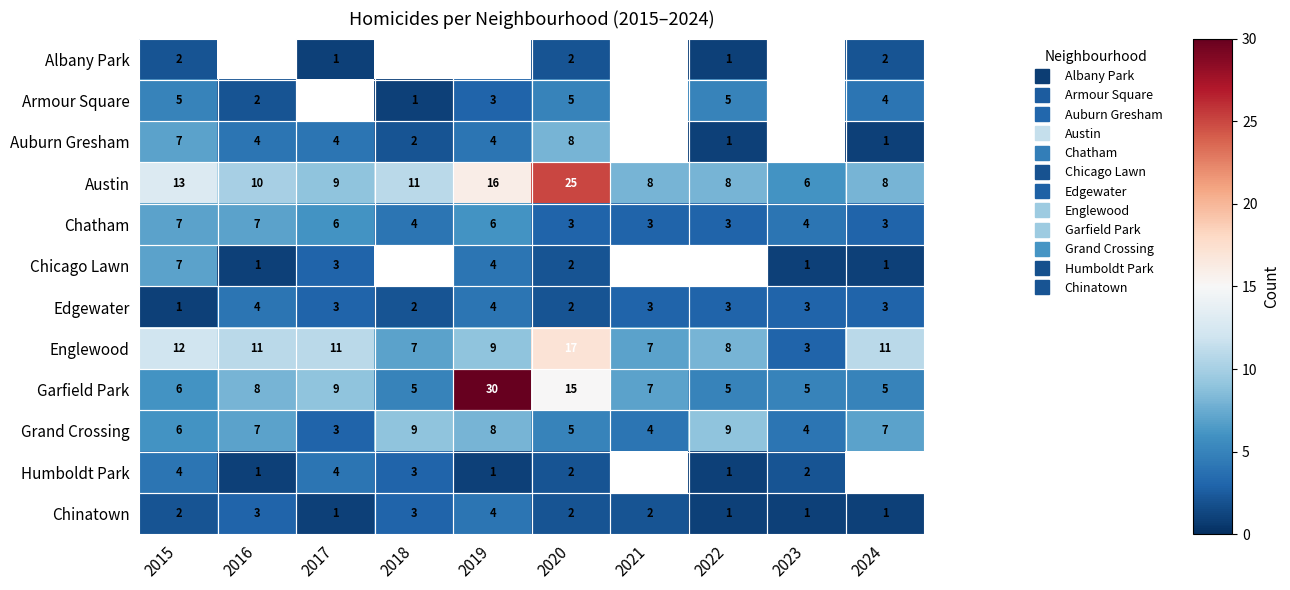

What is the average value of the Edgewater series?

2.8